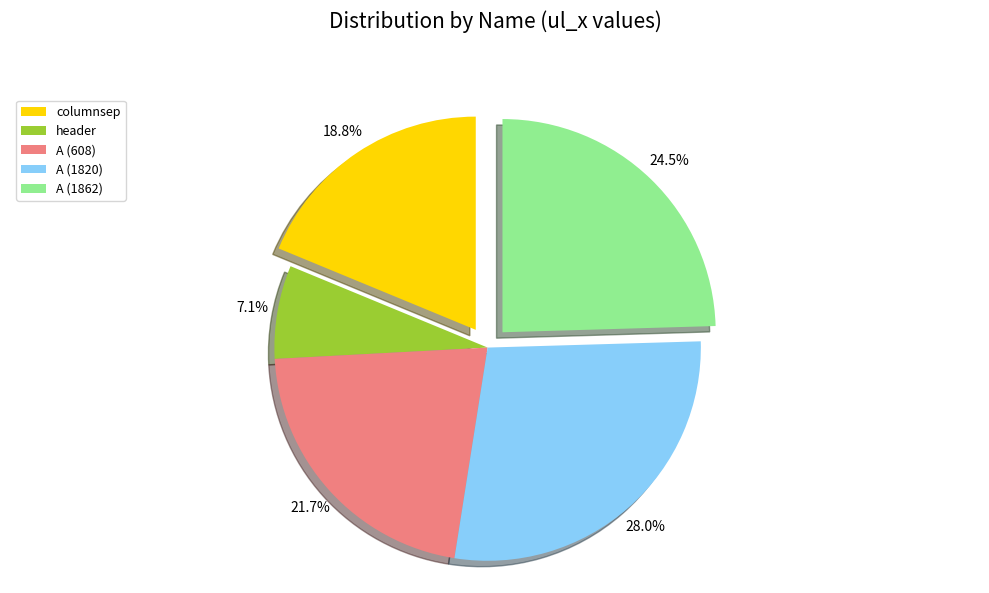

Which slice is the smallest?

header